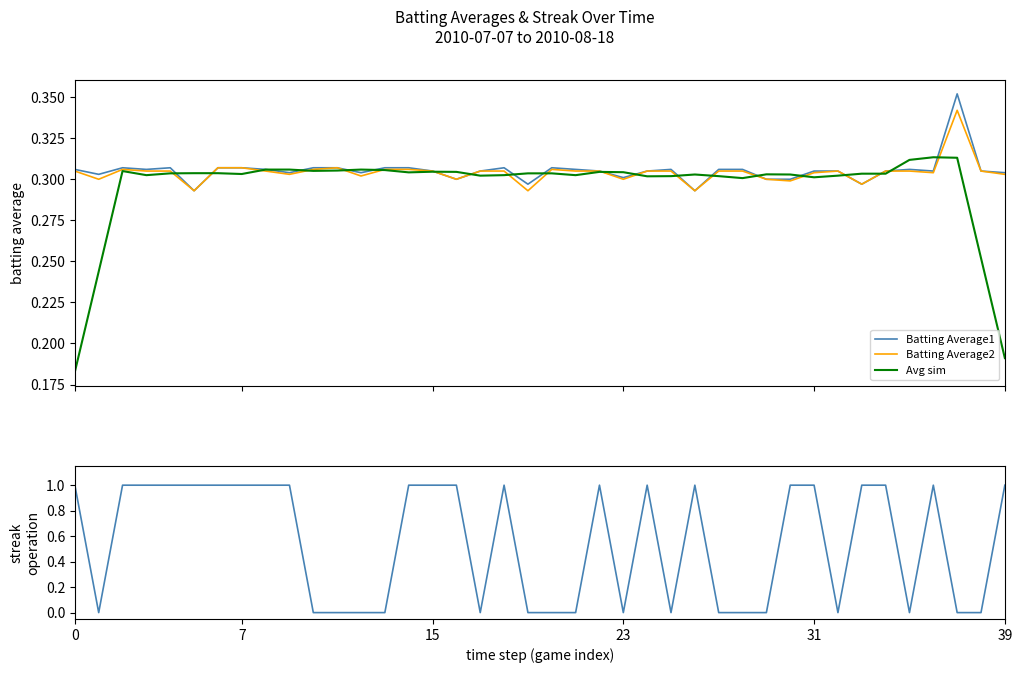

What is the average value of the Streak (active) series?

0.6